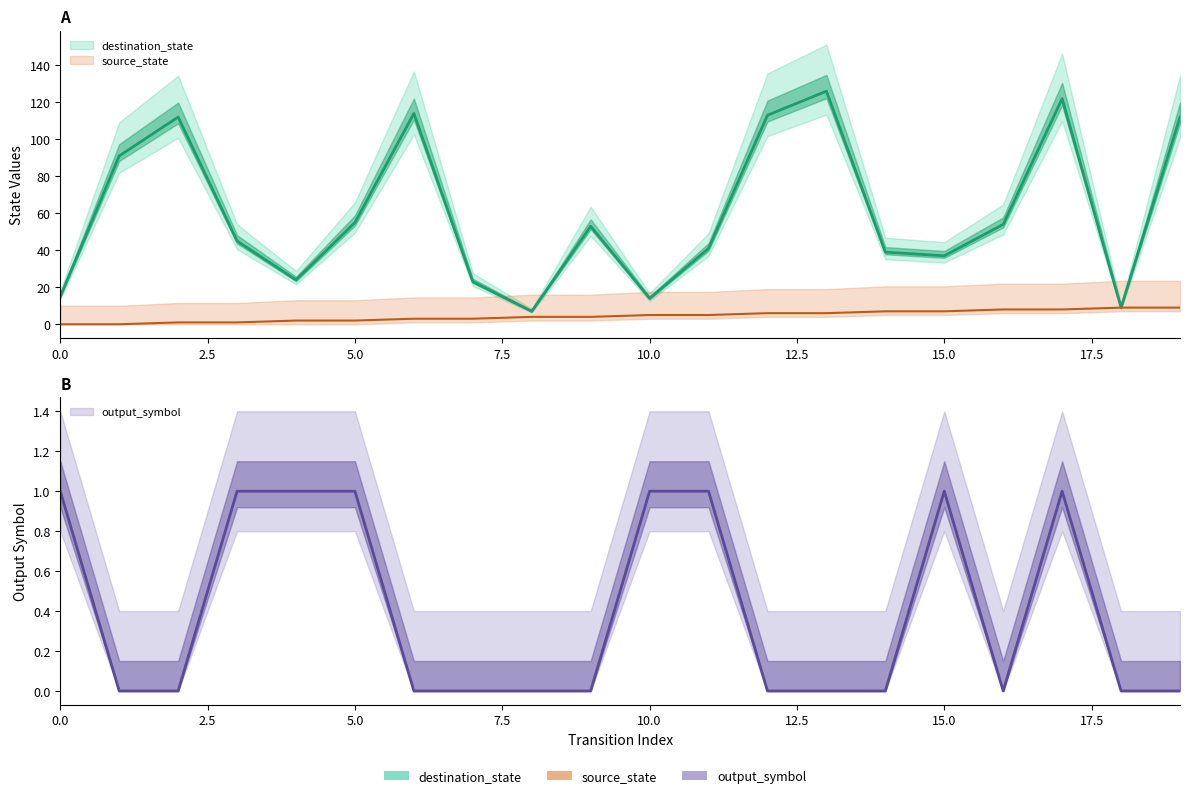

Which series changed the most between 6 and 7?

destination_state